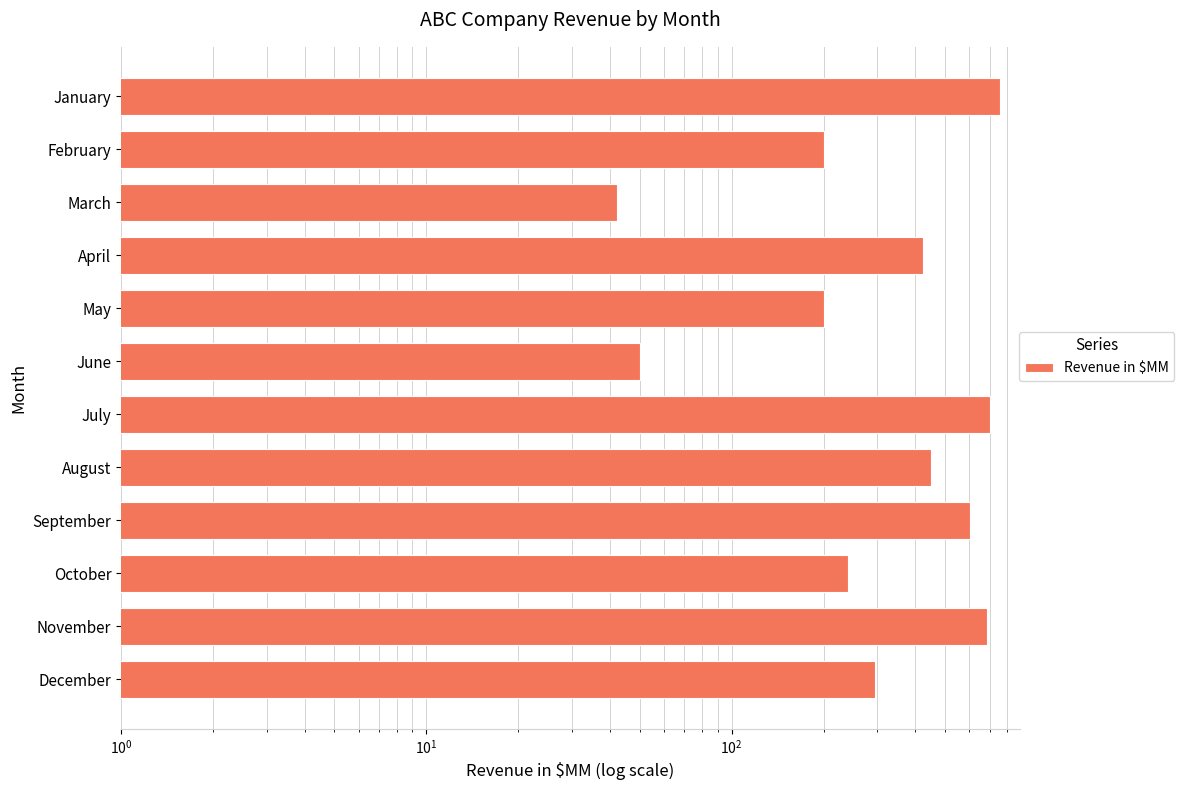

What is the sum of all values?

4649